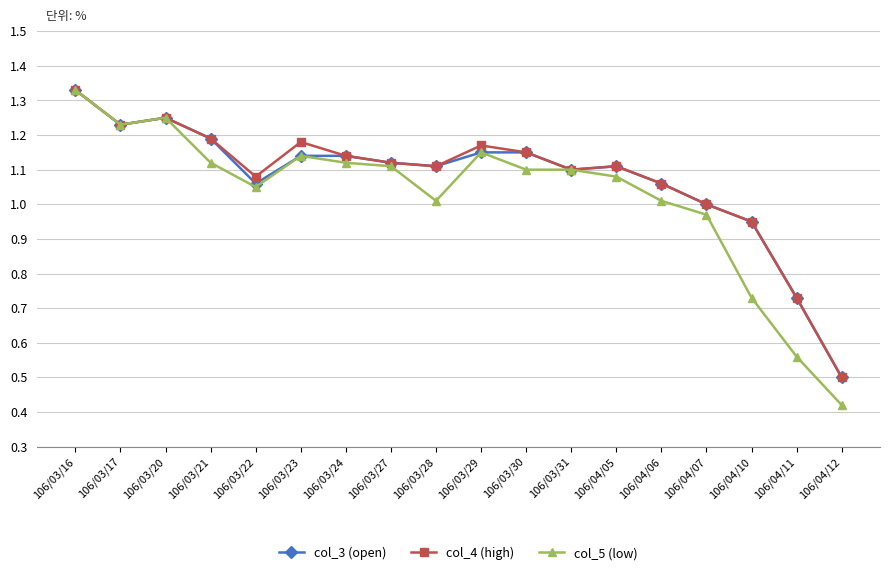

What is the difference between the maximum and minimum values in the col_3 (open) series?

0.8